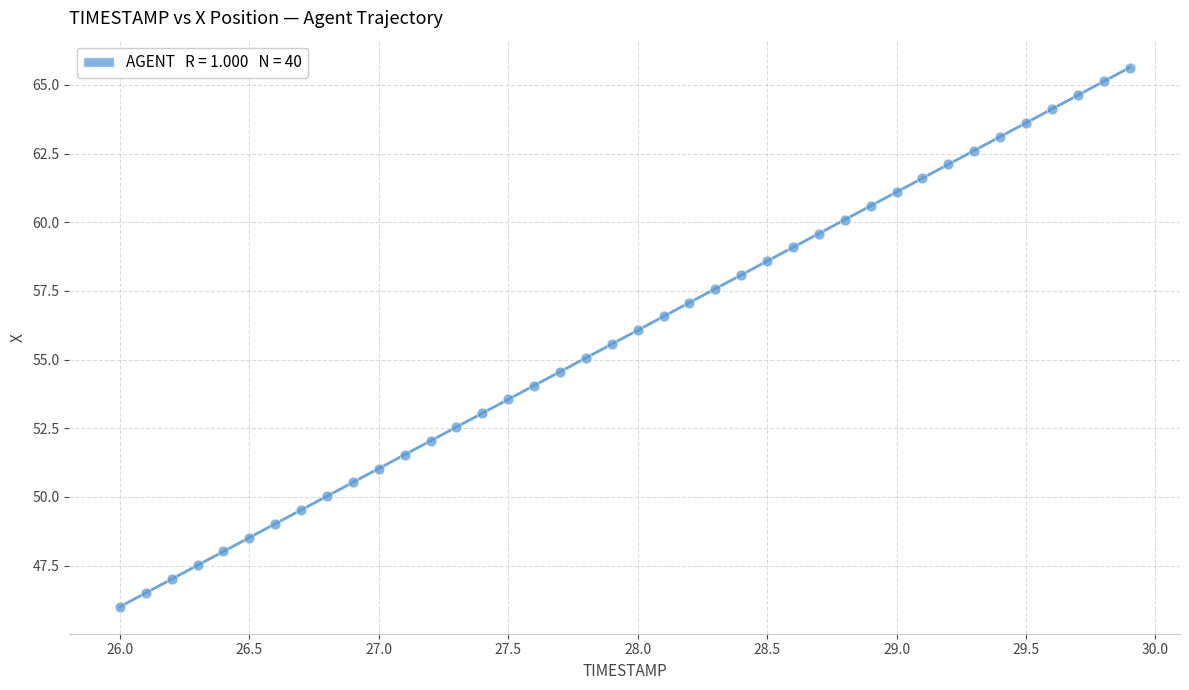

What is the range of X values (max minus min)?

3.9